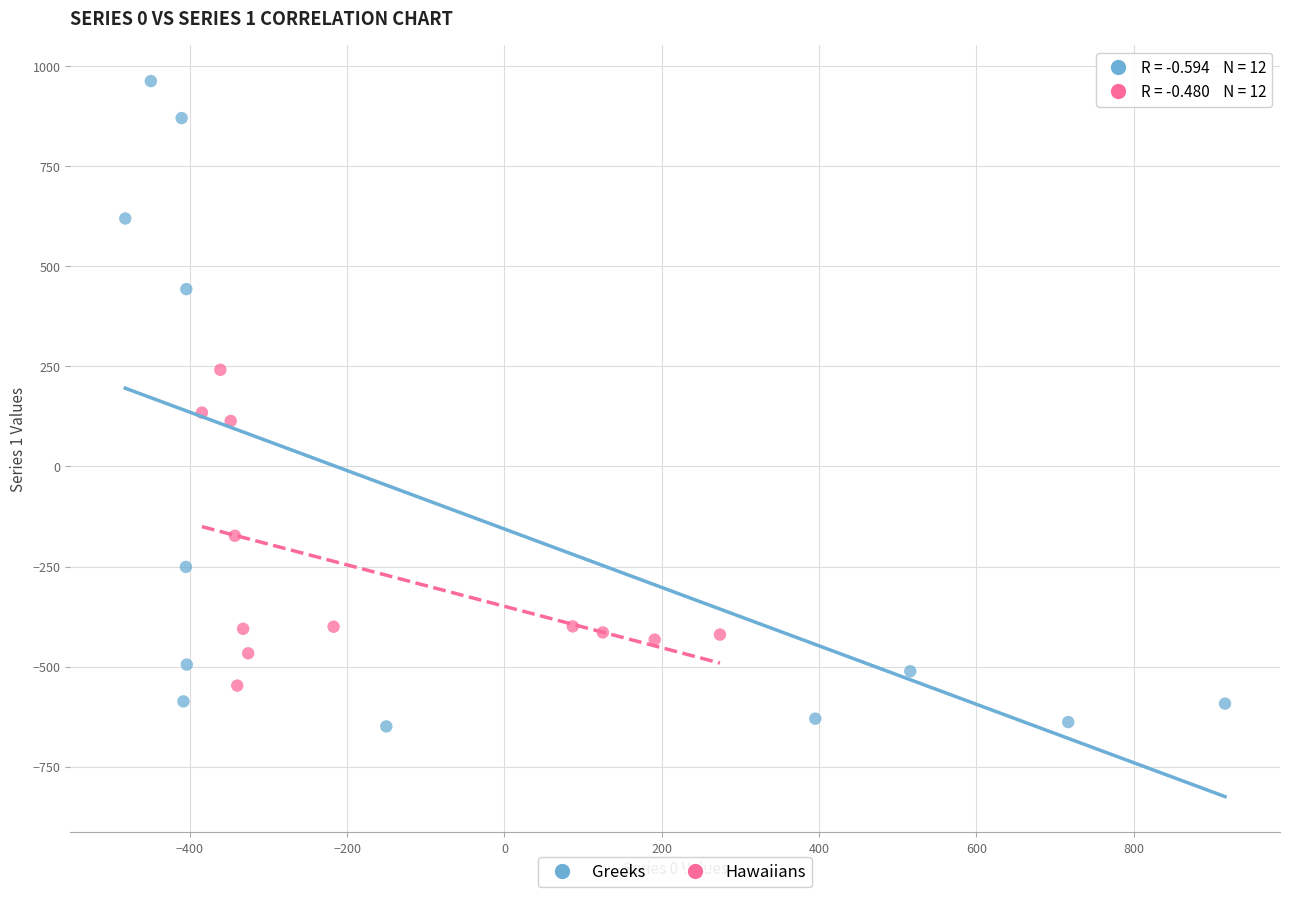

What are all the series names shown in the legend?

Greeks, Hawaiians